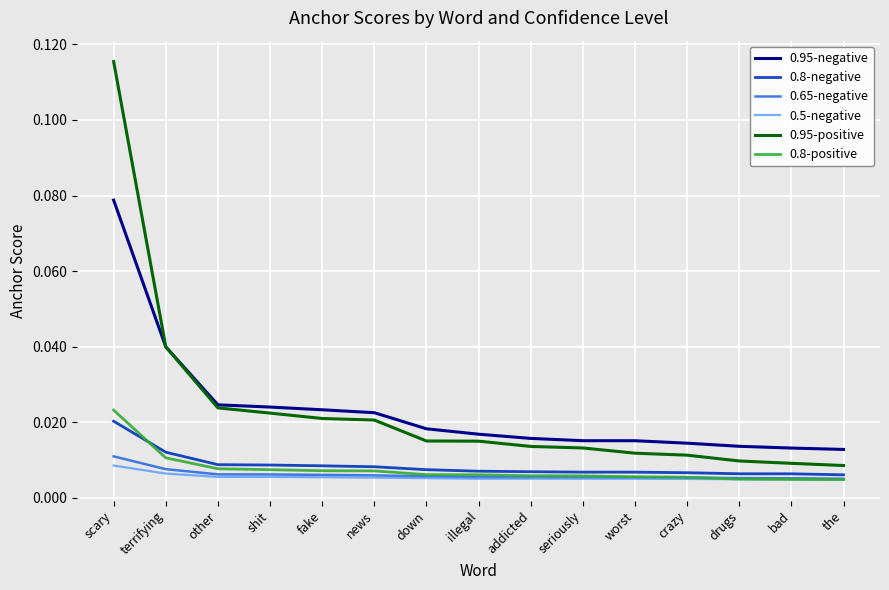

How many series are shown in this chart?

6